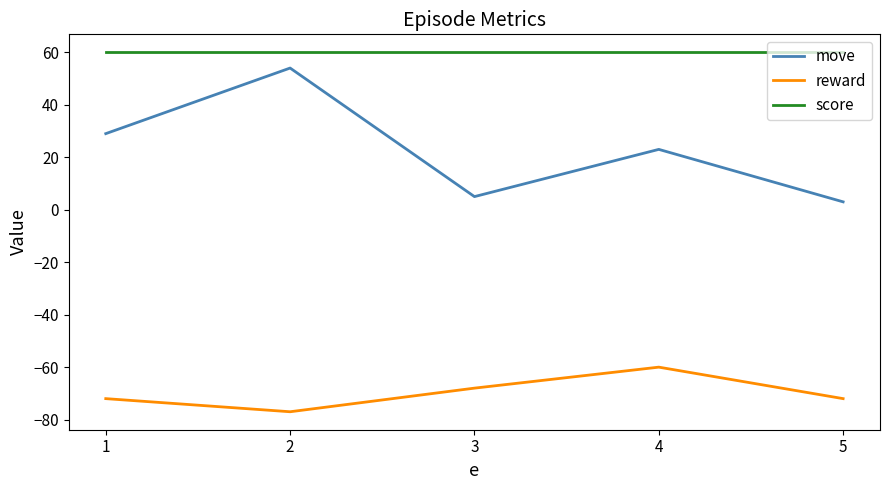

Reading right to left, list all the values displayed in this chart.

move: 5=3	4=23	3=5	2=54	1=29
reward: 5=-72	4=-60	3=-68	2=-77	1=-72
score: 5=60	4=60	3=60	2=60	1=60